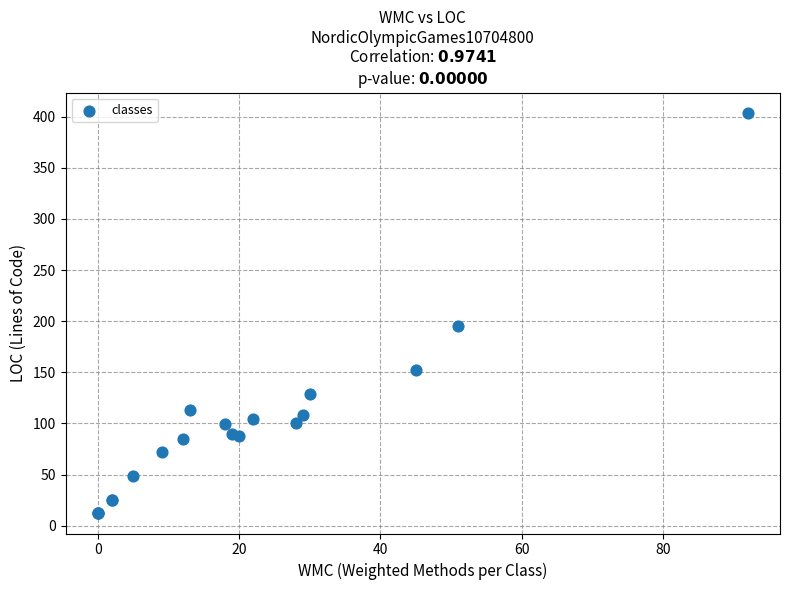

What Y value in the scatter plot is closest to 208?

195